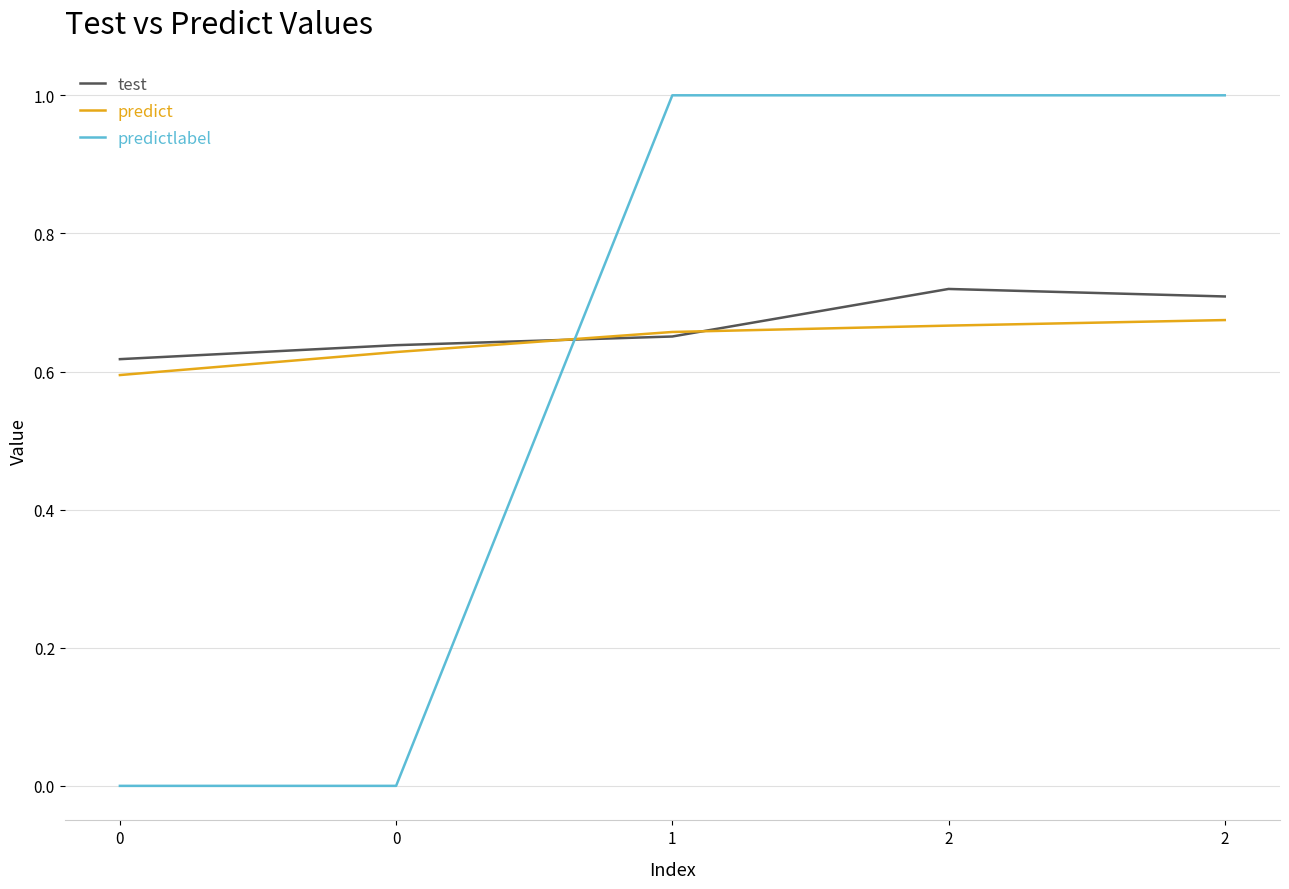

How many lines are shown in the chart?

3